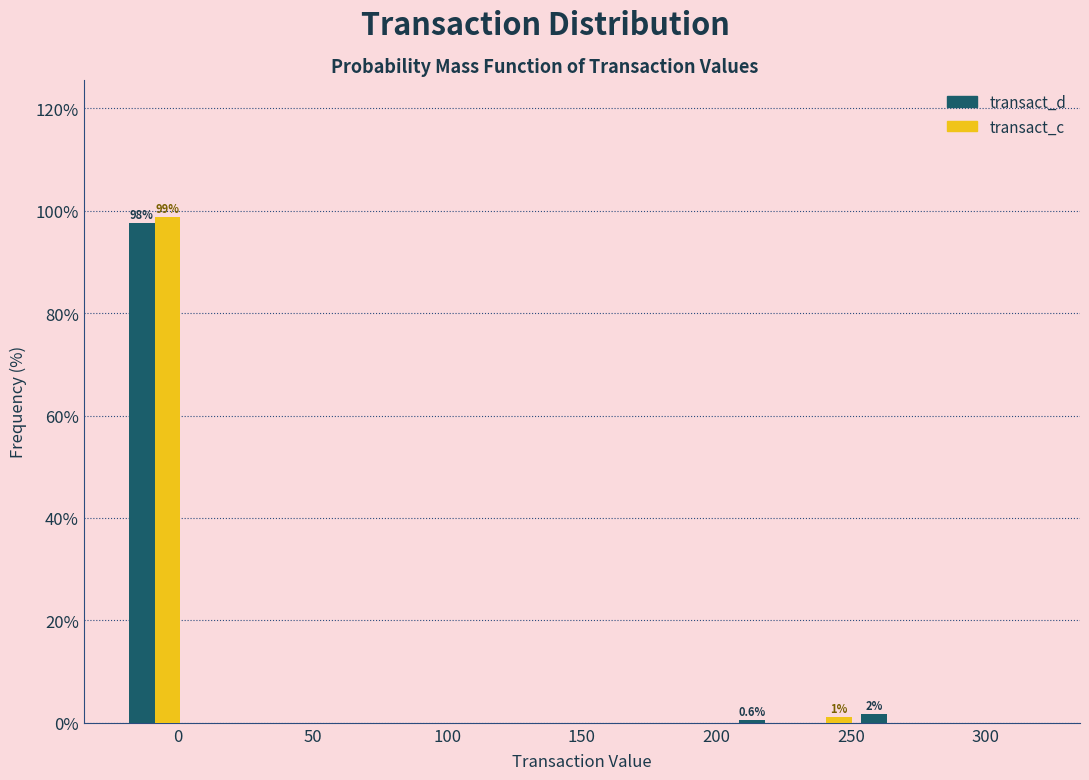

In the transact_d series, which range on the x-axis has the tallest bar?

-20 to 5